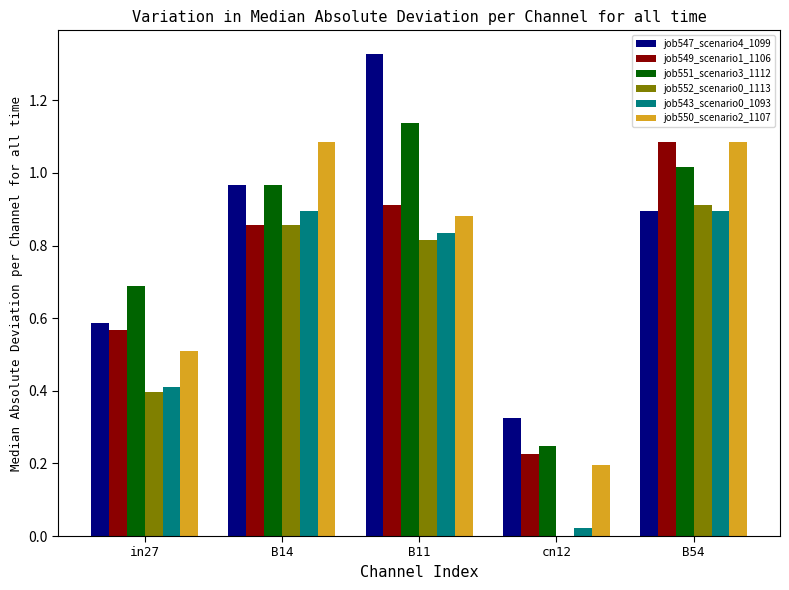

What is the sum of all job552_scenario0_1113 values?

3.0